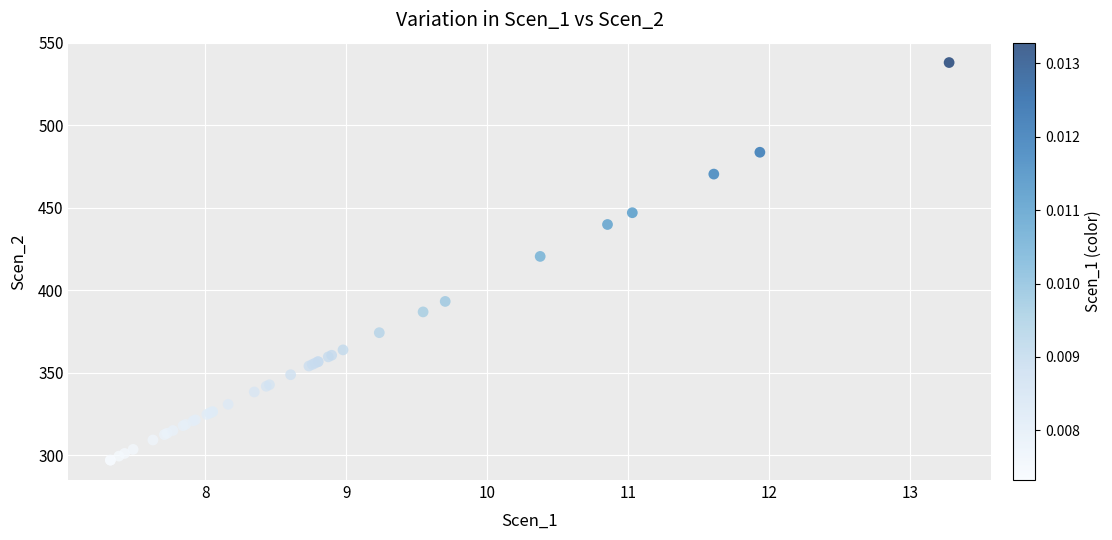

What Y value in the scatter plot is closest to 417?

420.5